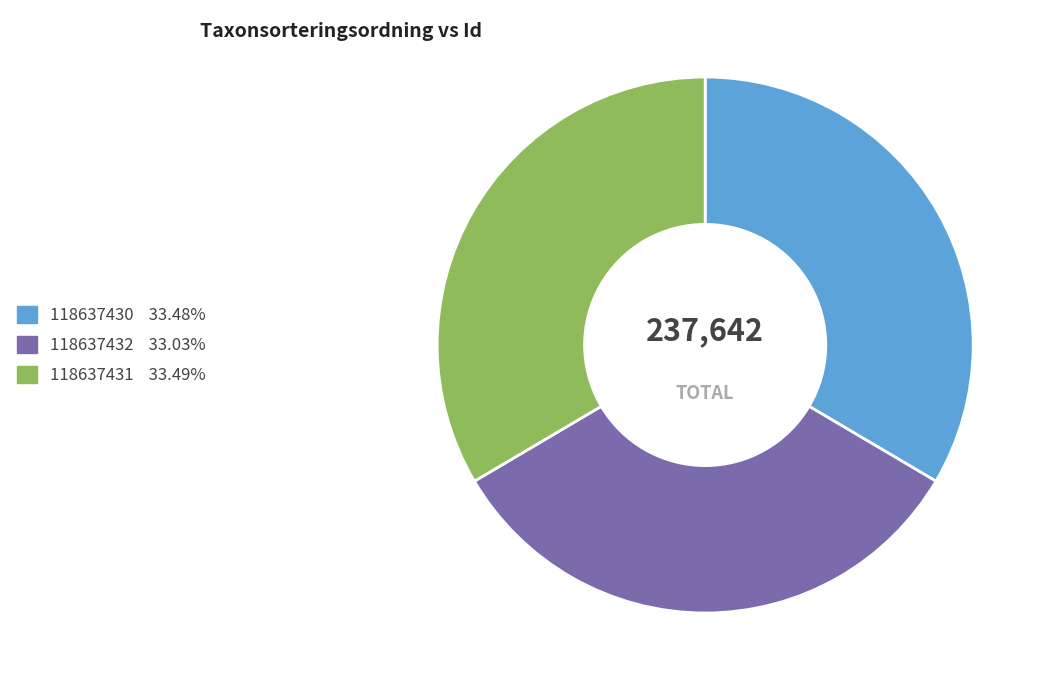

Do 118637431 and 118637432 together represent more than half of the pie?

Yes